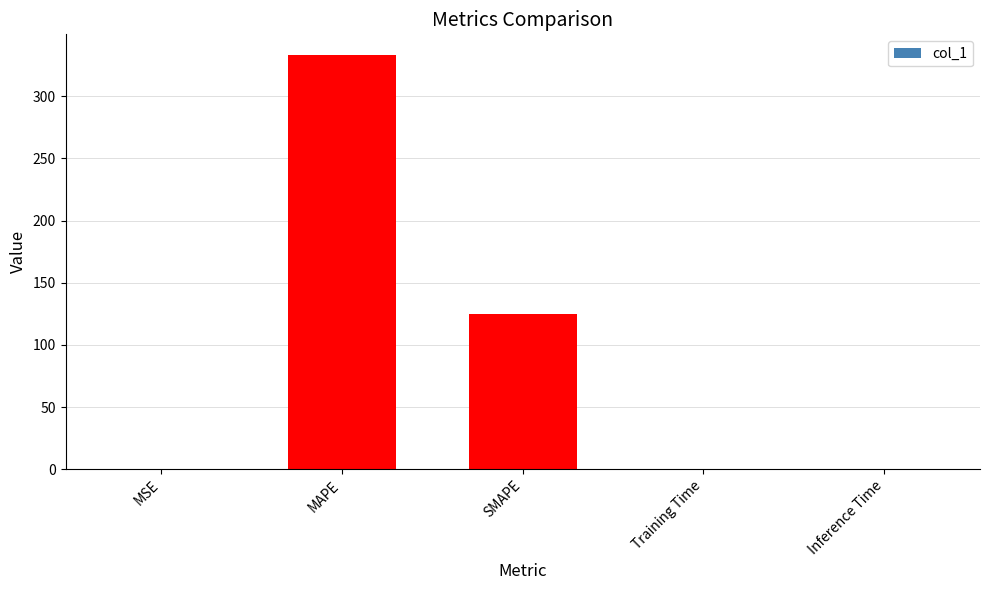

Are the bars grouped side by side (vs. stacked)?

No